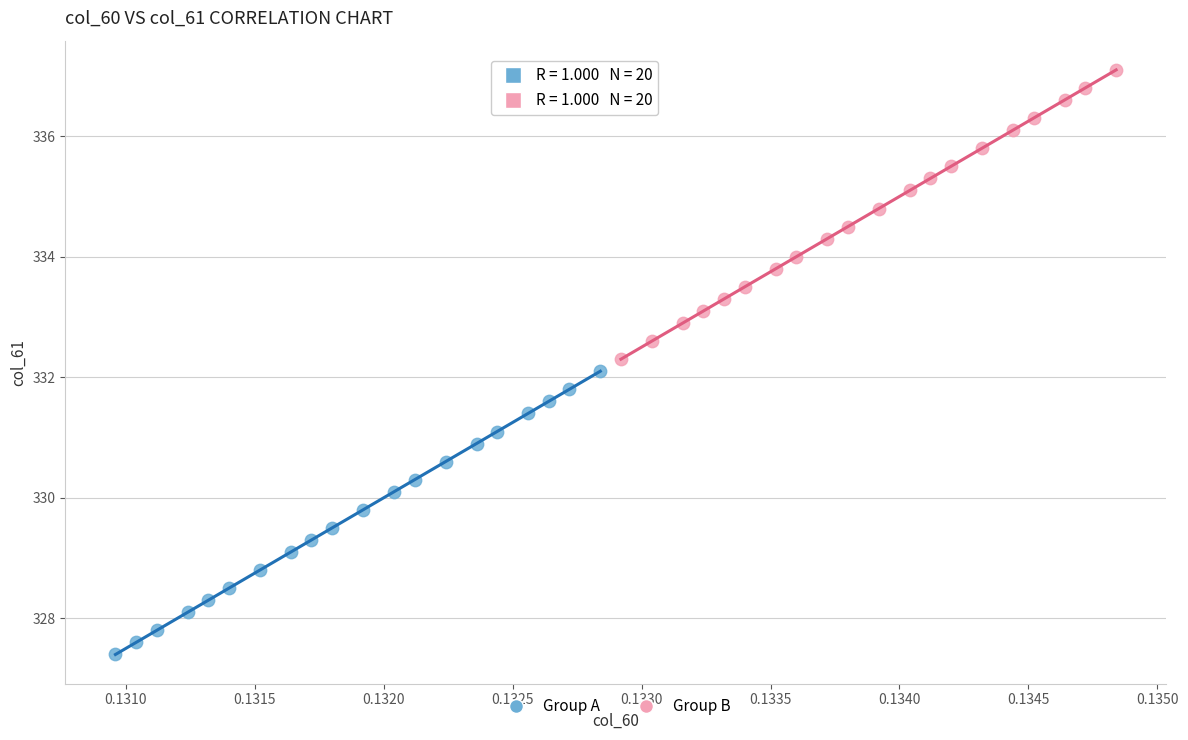

What are all the series names shown in the legend?

Group A, Group B